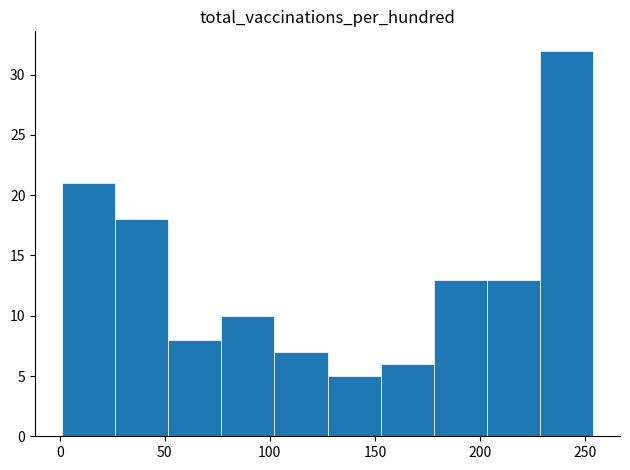

Over which range of the x-axis is the bar tallest?

230 to 255